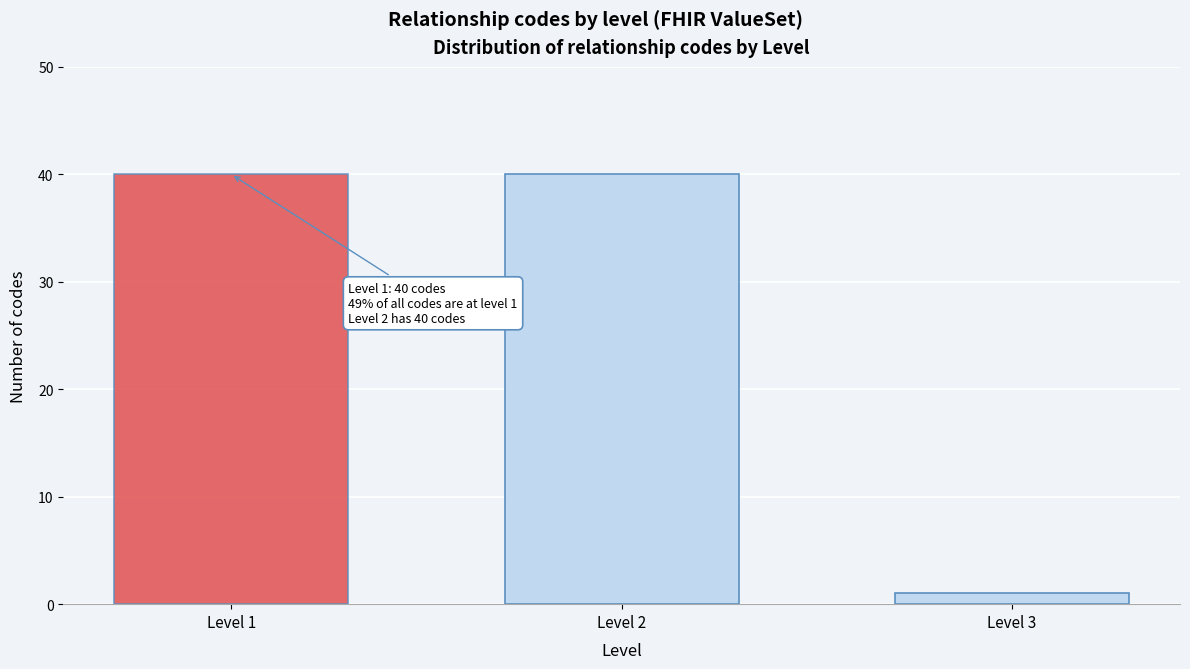

Reading right to left, extract all data points from this chart.

Level 3=1	Level 2=40	Level 1=40